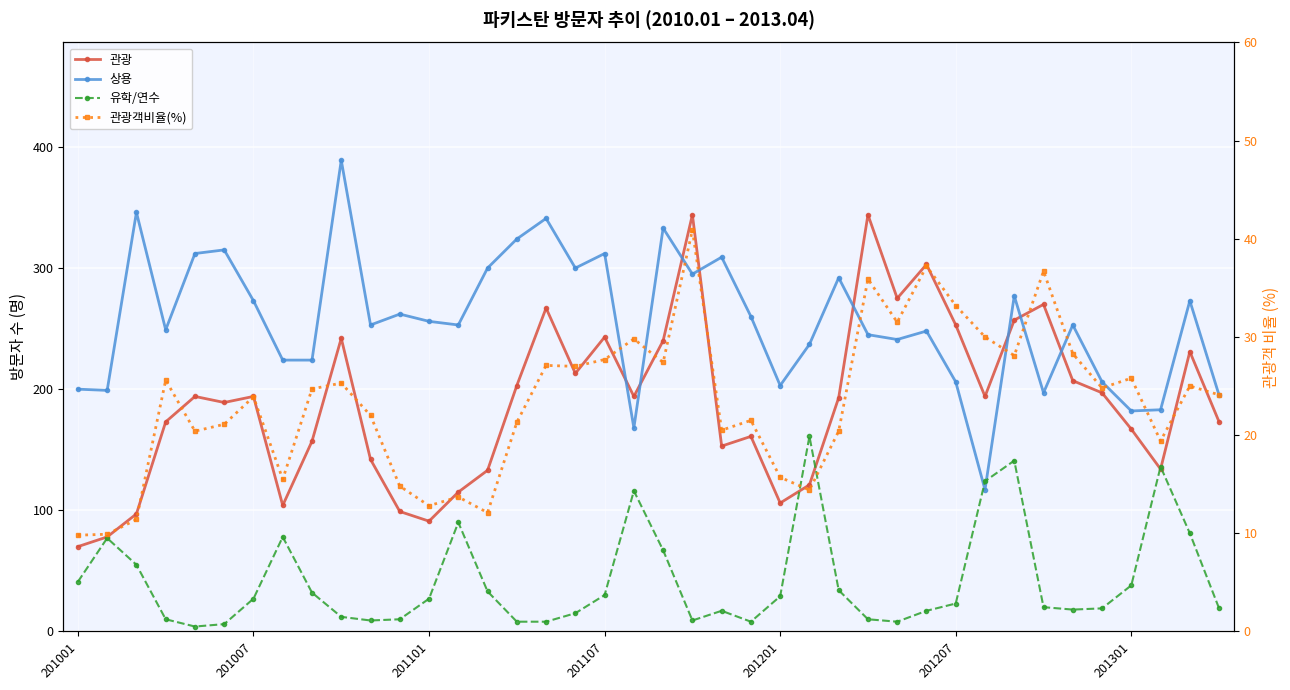

True or false: 유학/연수 has a value of 10.6 at 201001.

False